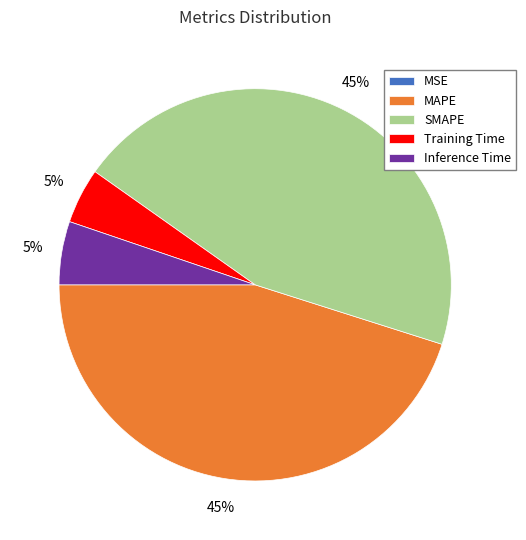

The SMAPE slice represents 31% of the pie. True or false?

False